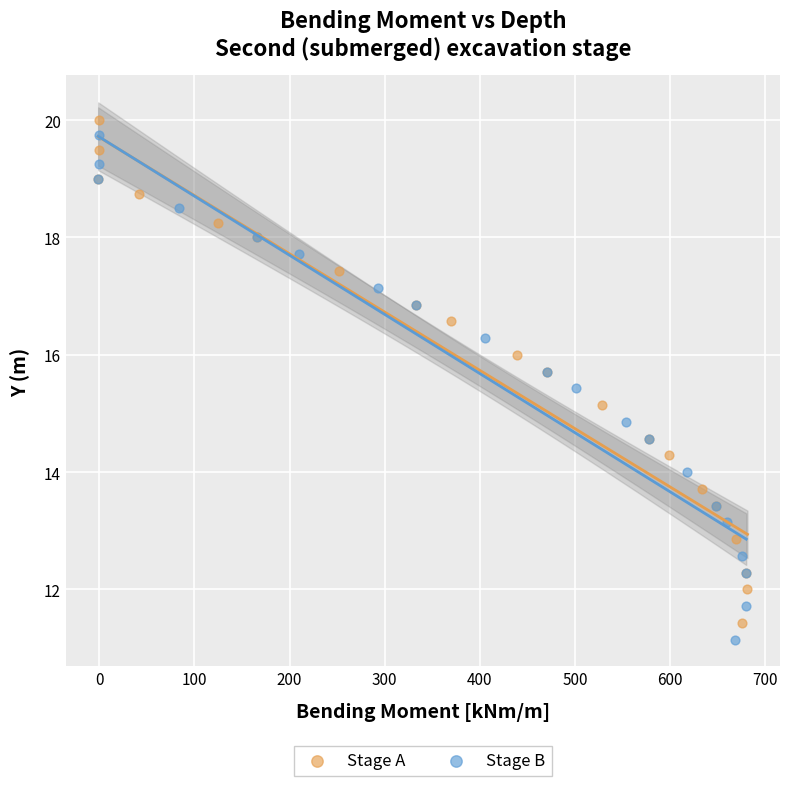

What are all the series names shown in the legend?

Stage A, Stage B